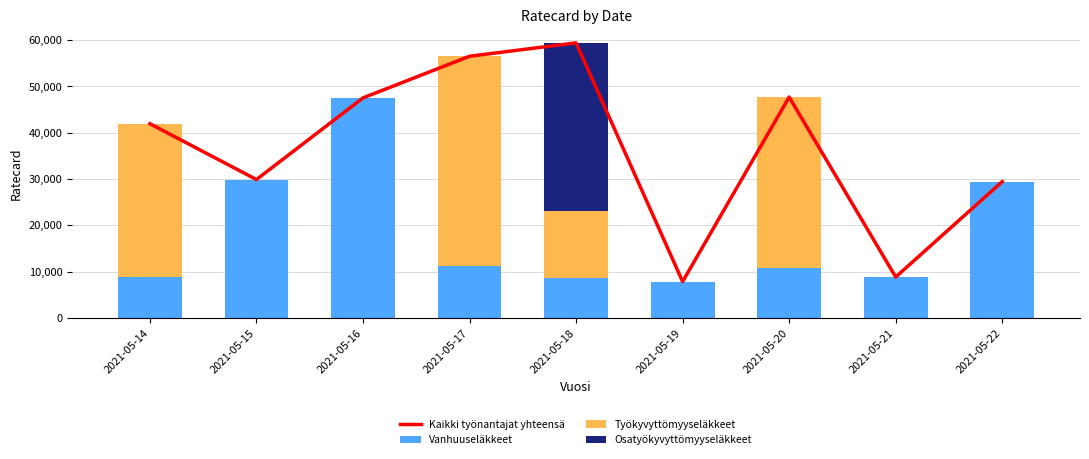

What is the sum of all Kaikki työnantajat yhteensä values?

329040